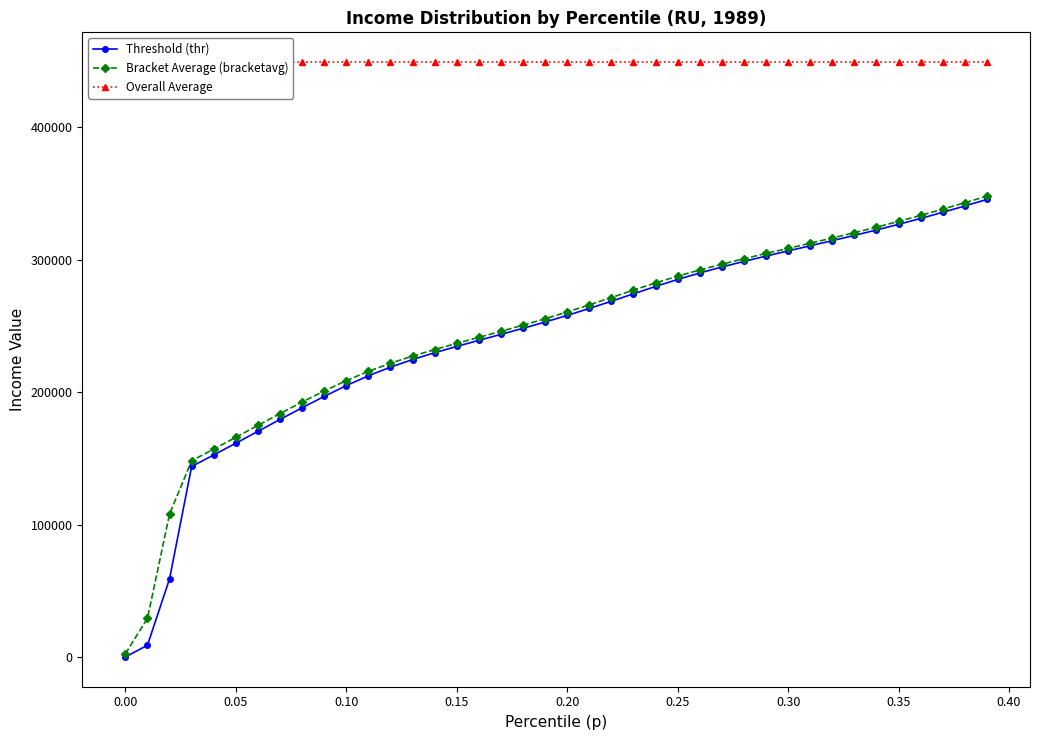

Does the chart have visible grid lines?

No